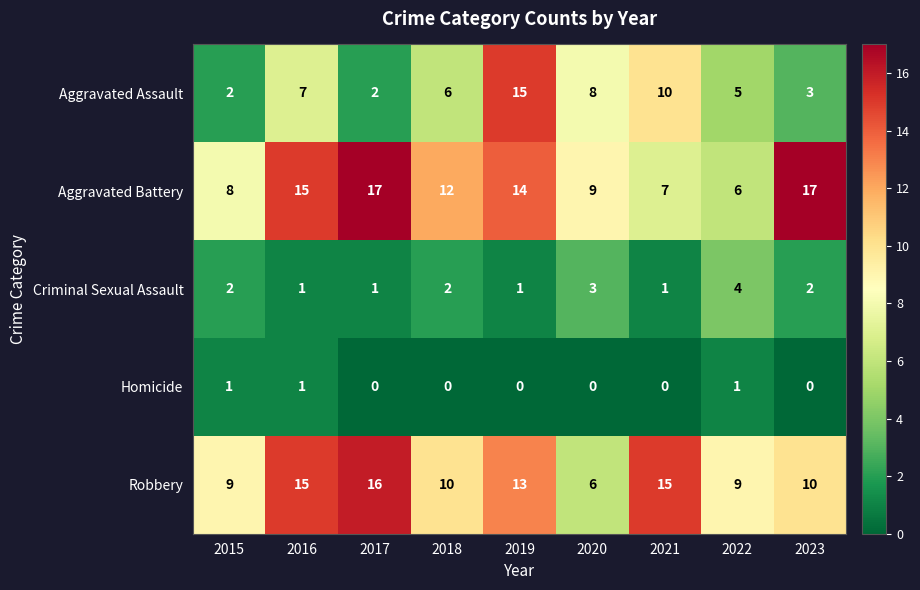

What value does the Robbery series have at 2022?

9